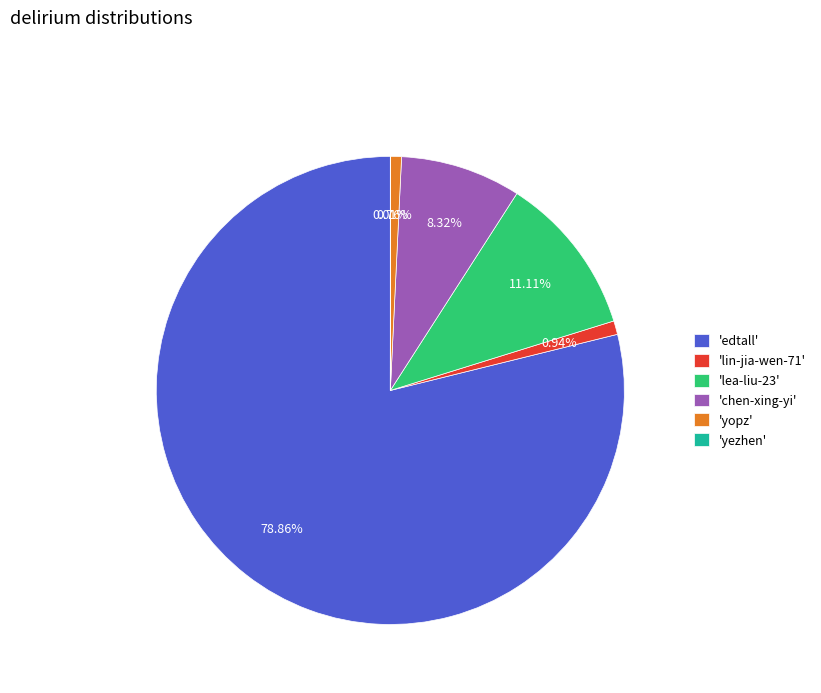

What is the ratio of the value at 'edtall' to the value at 'chen-xing-yi'?

9.5